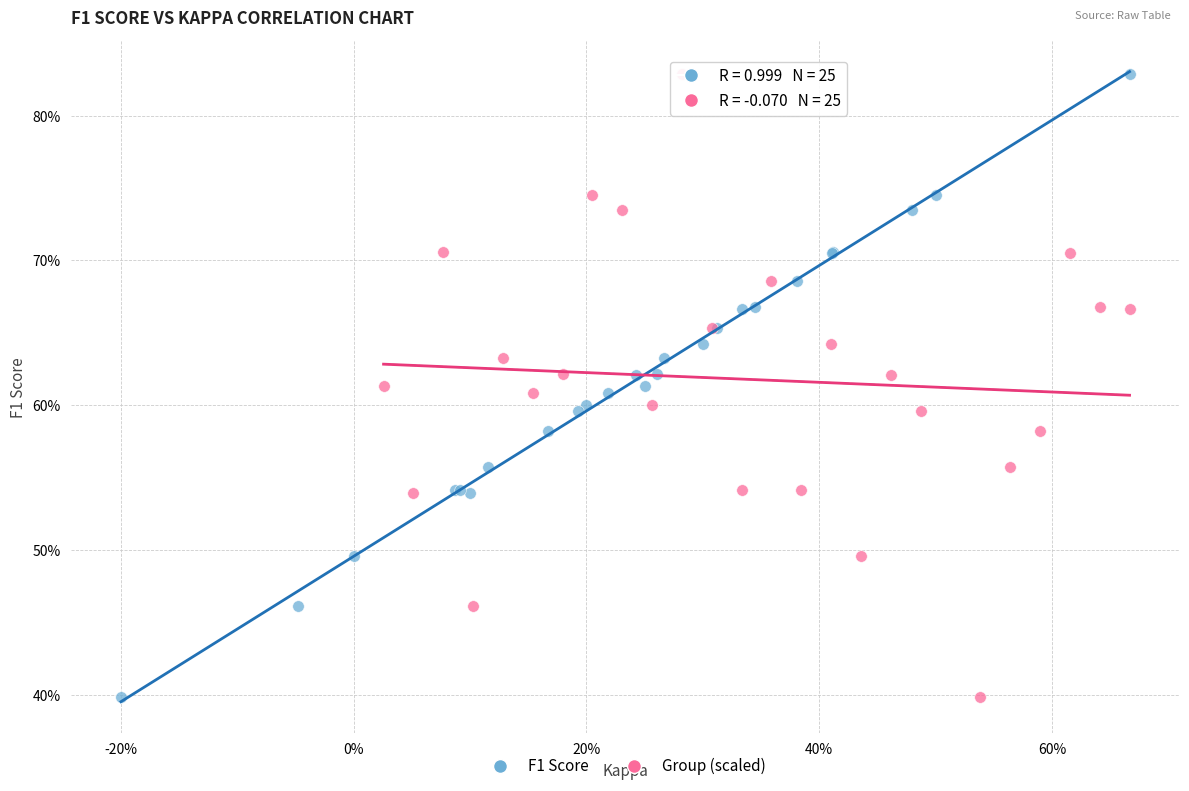

What are all the series names shown in the legend?

F1 Score, Group (scaled)